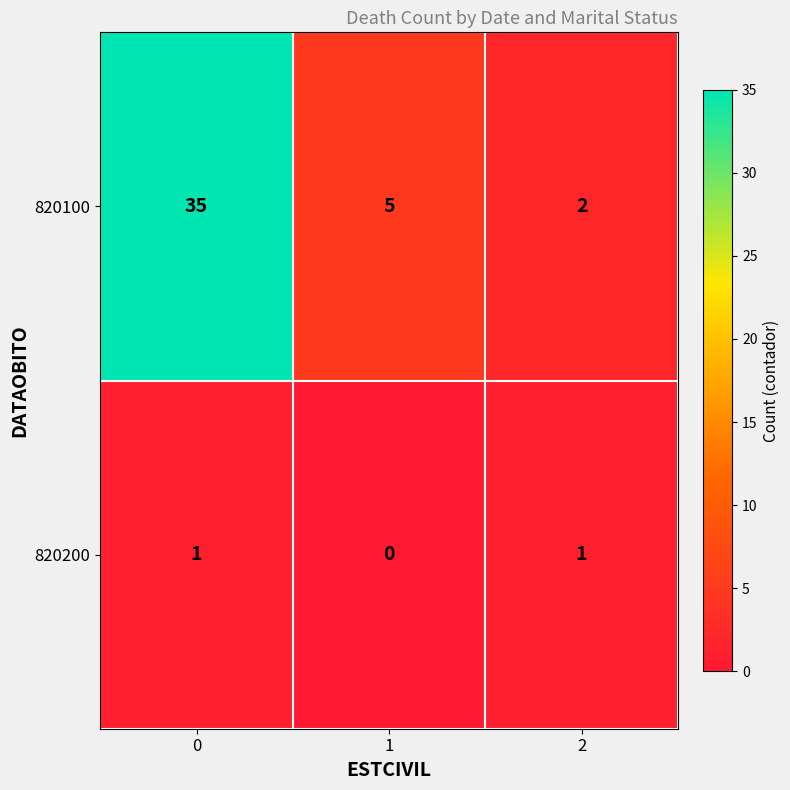

List the series in order of their peak value, lowest first.

820200, 820100